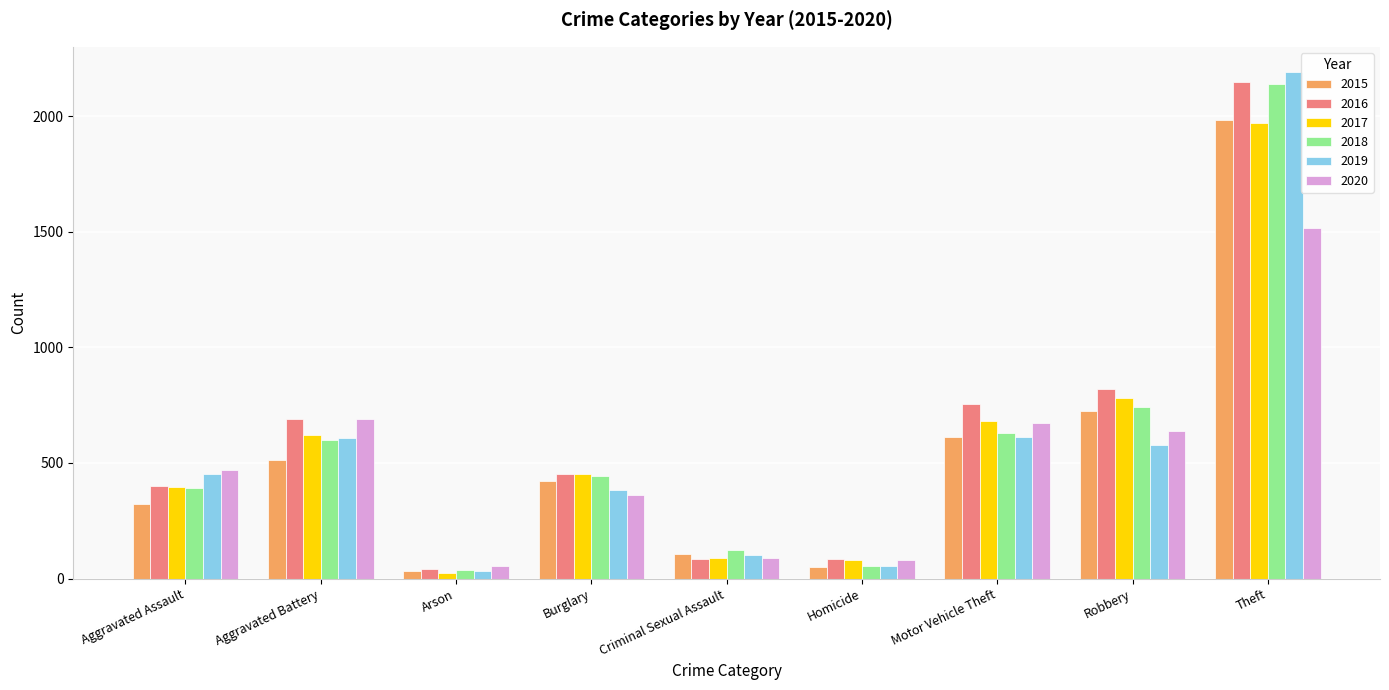

What is the difference between the maximum and second lowest values in the 2016 series?

2061